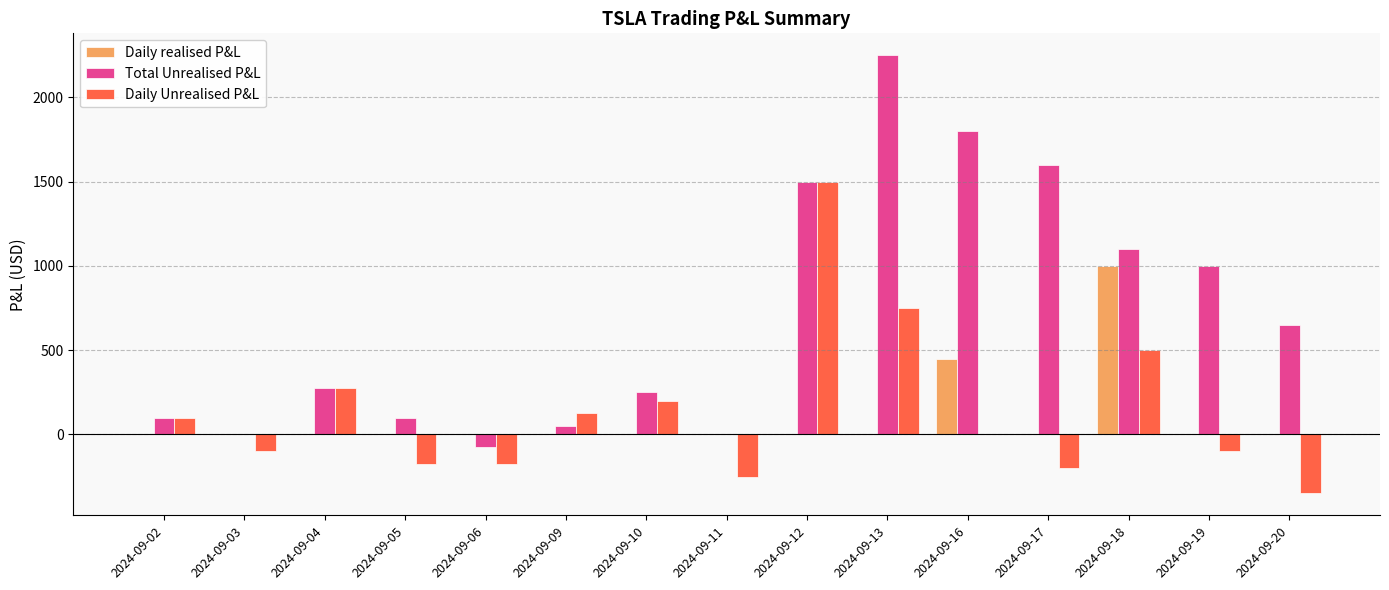

How many data points in Daily realised P&L are above 0?

2